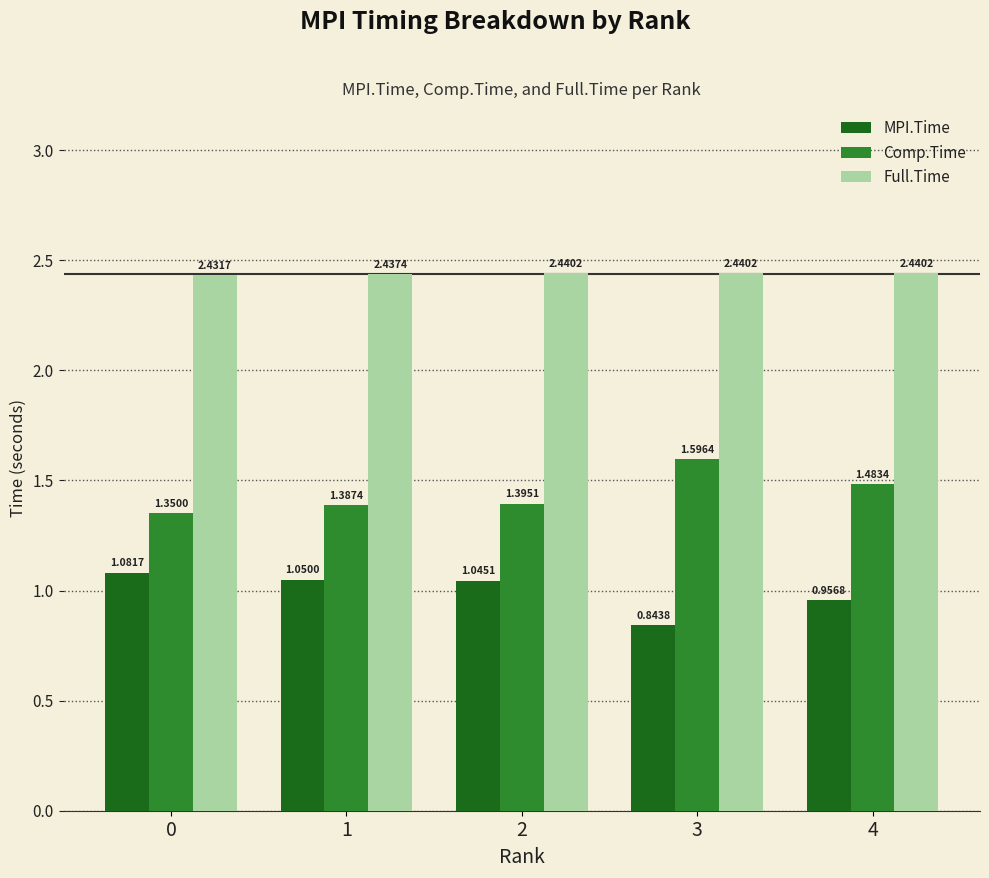

Which series changed the most between 0 and 2?

Comp.Time